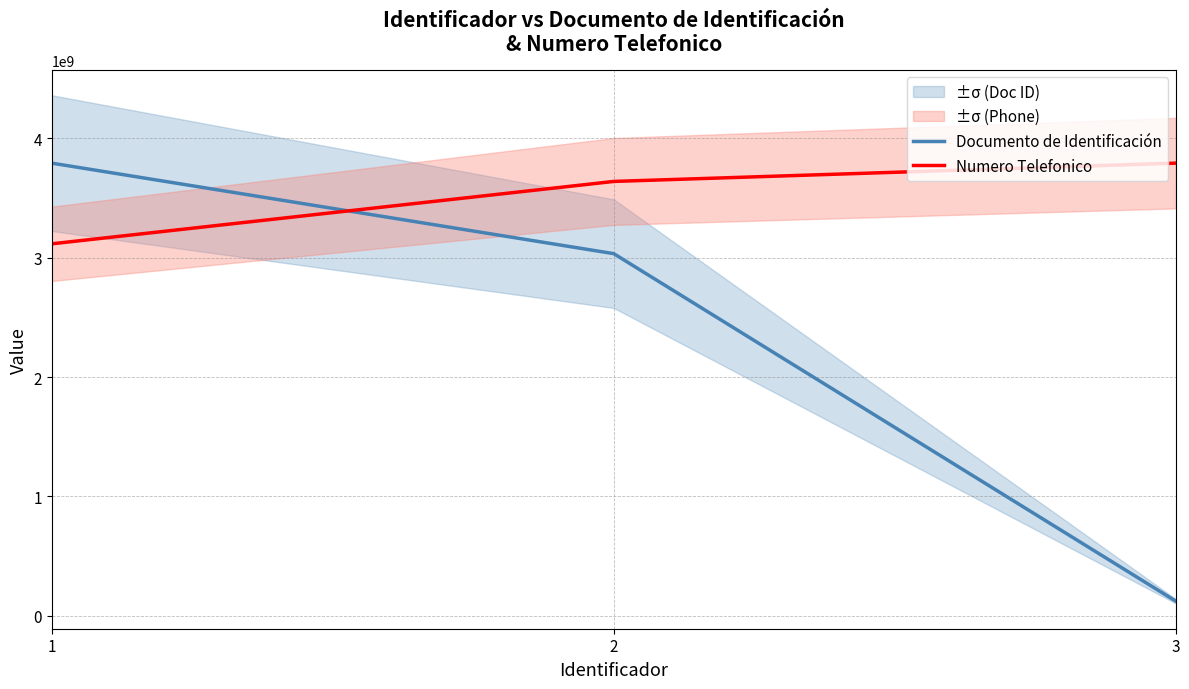

Reading left to right, what are all the values shown in this chart?

Documento de Identificación: 1=3793175677.0	2=3034540569.3	3=122251587.7
Numero Telefonico: 1=3116987523.0	2=3639874520.0	3=3793175677.0